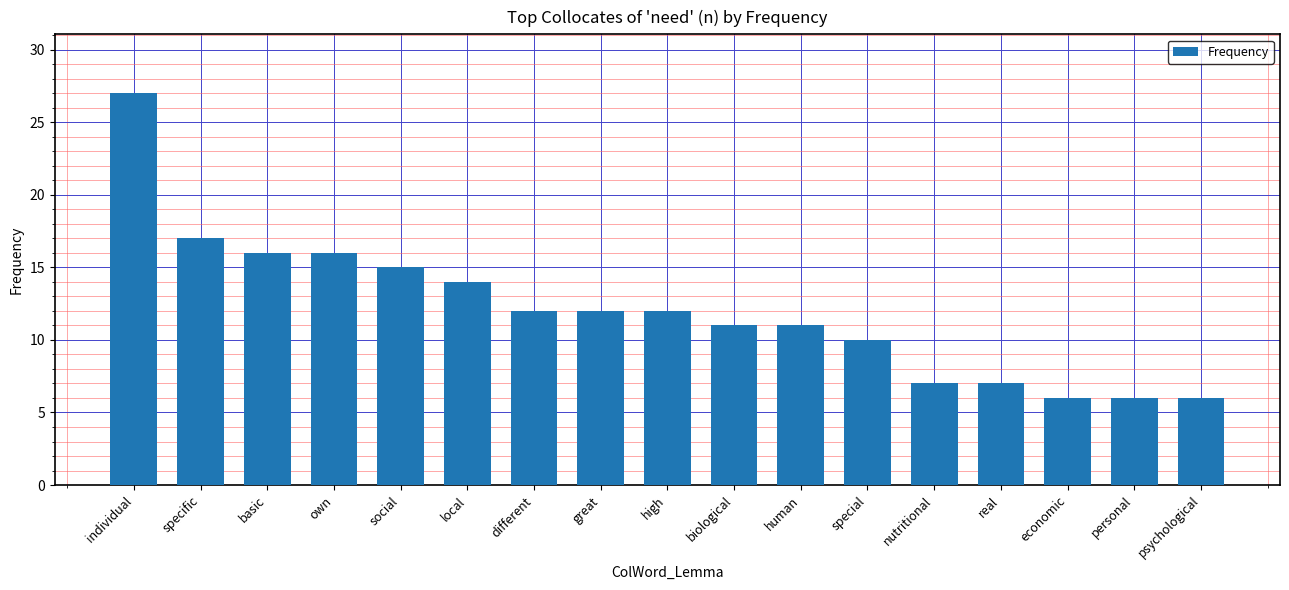

What is the value of the 2nd bar from the left?

17